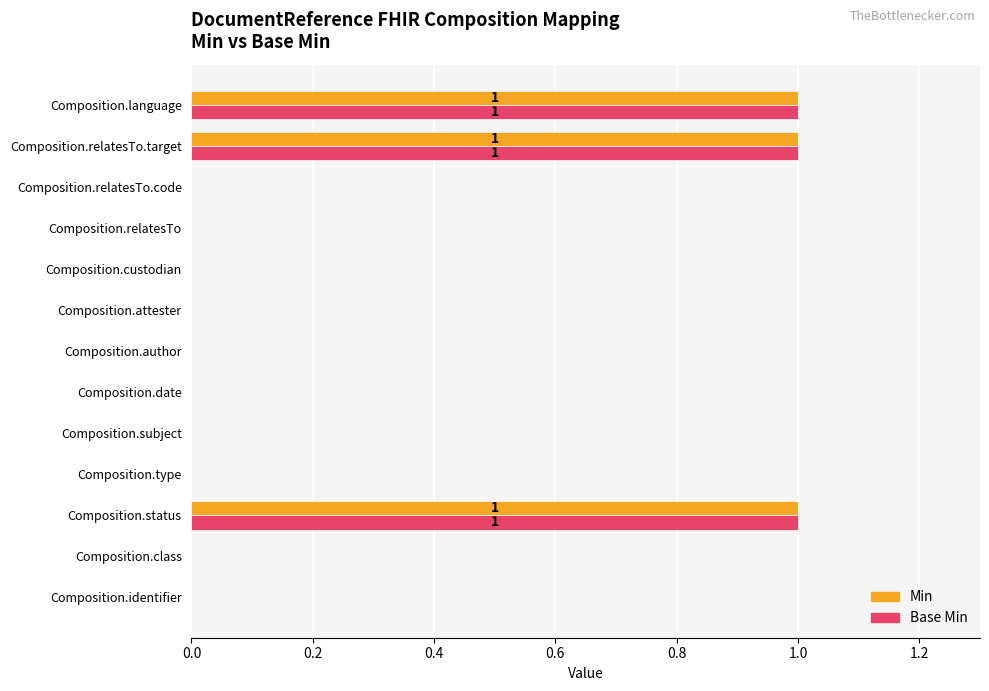

What is the sum of all Min values?

3